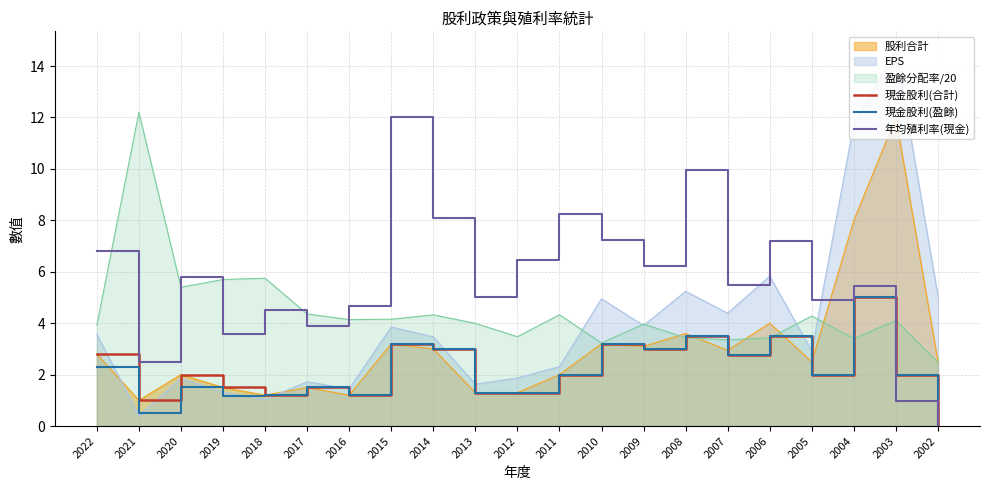

Between 2008 and 2005, which series saw the biggest shift?

年均殖利率(現金)